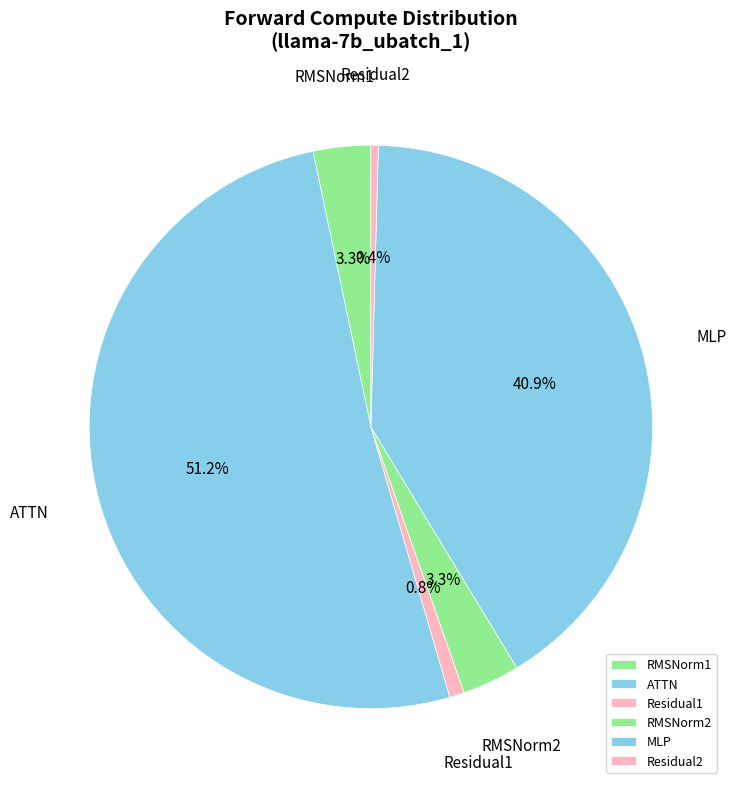

Which slice is the largest?

ATTN